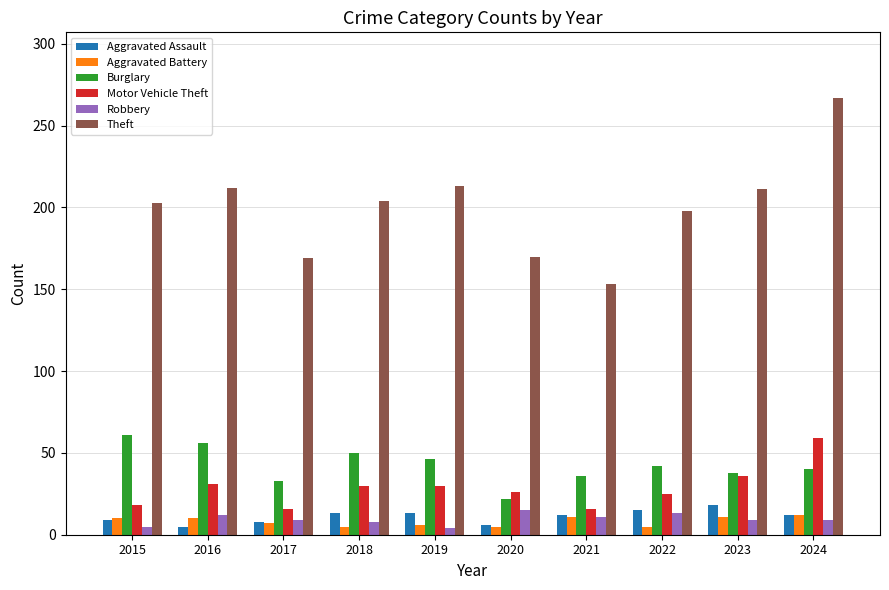

At which category is the sum across all series the highest?

2024